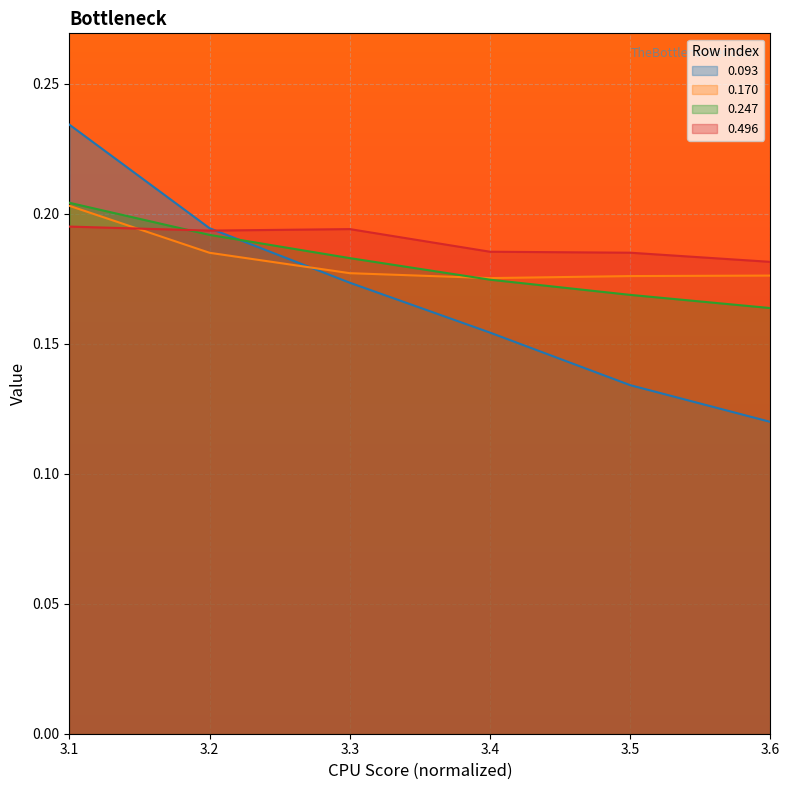

The value of 0.093 at 3.6 is 0.1. True or false?

True